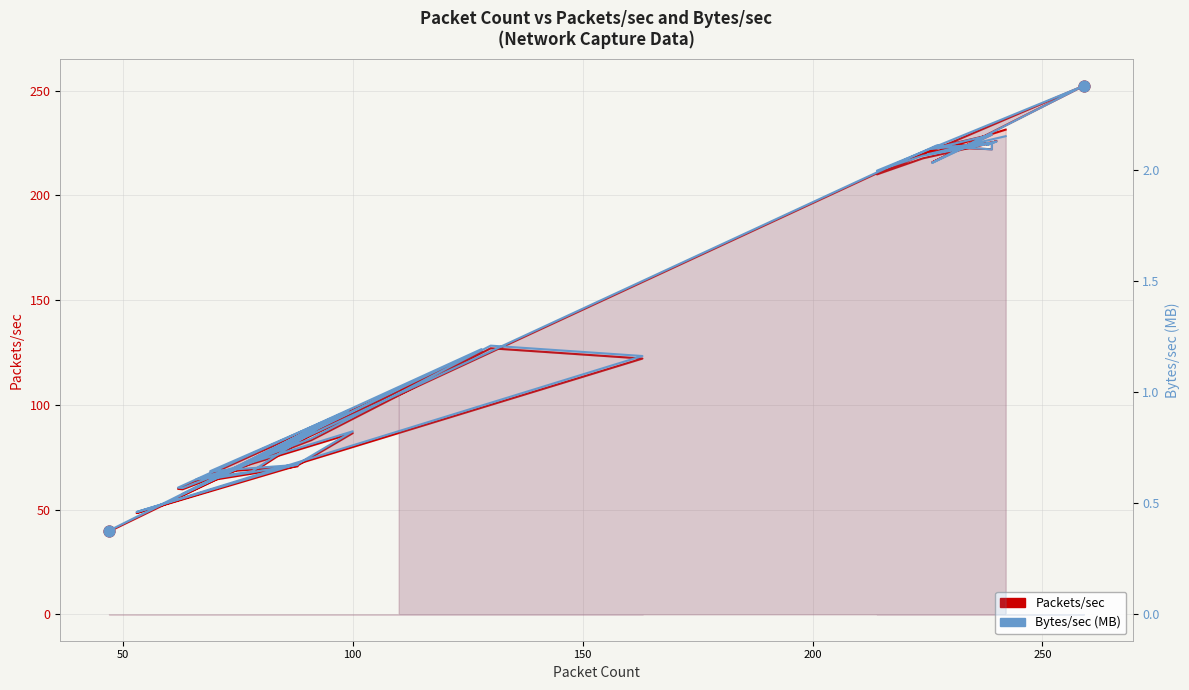

Which series reaches the minimum Y coordinate?

Bytes/sec (MB)